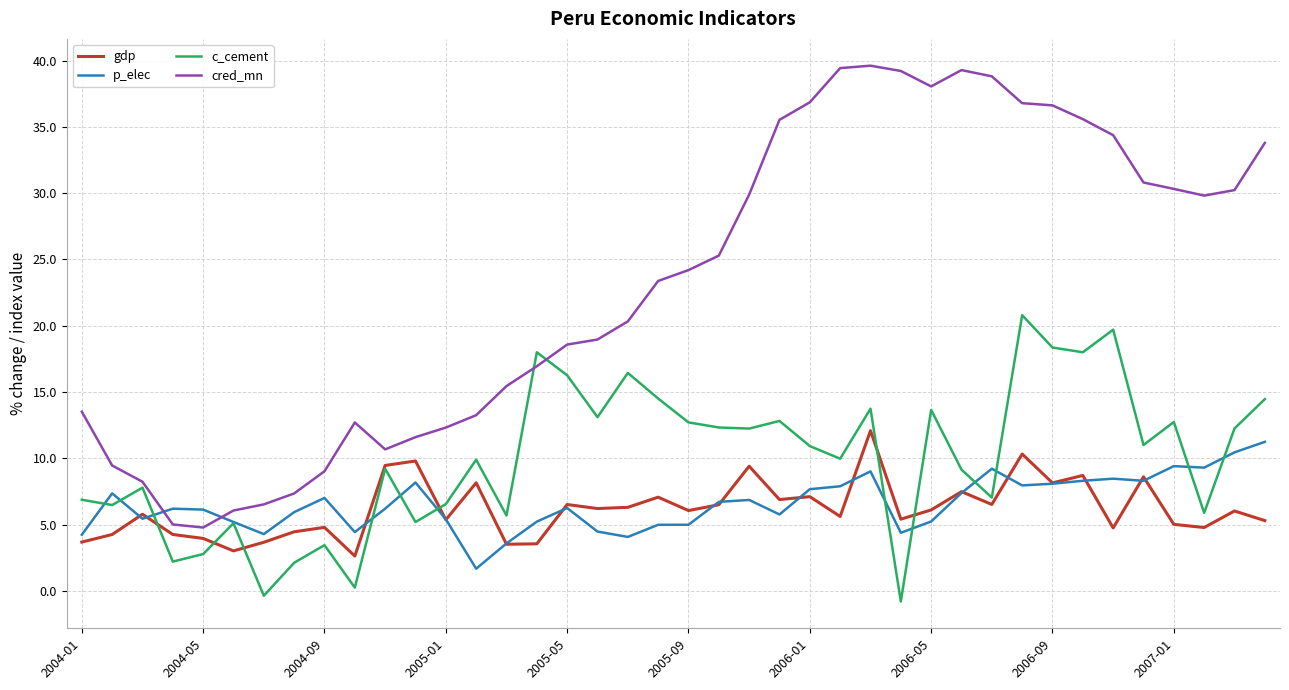

What is the maximum value for p_elec?

11.2